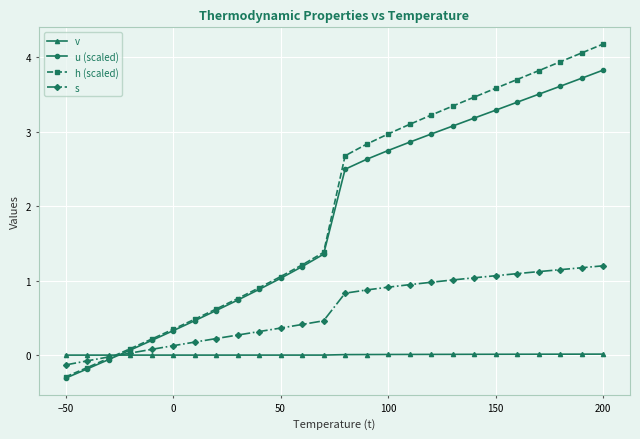

Which series has the widest spread of values?

h (scaled)